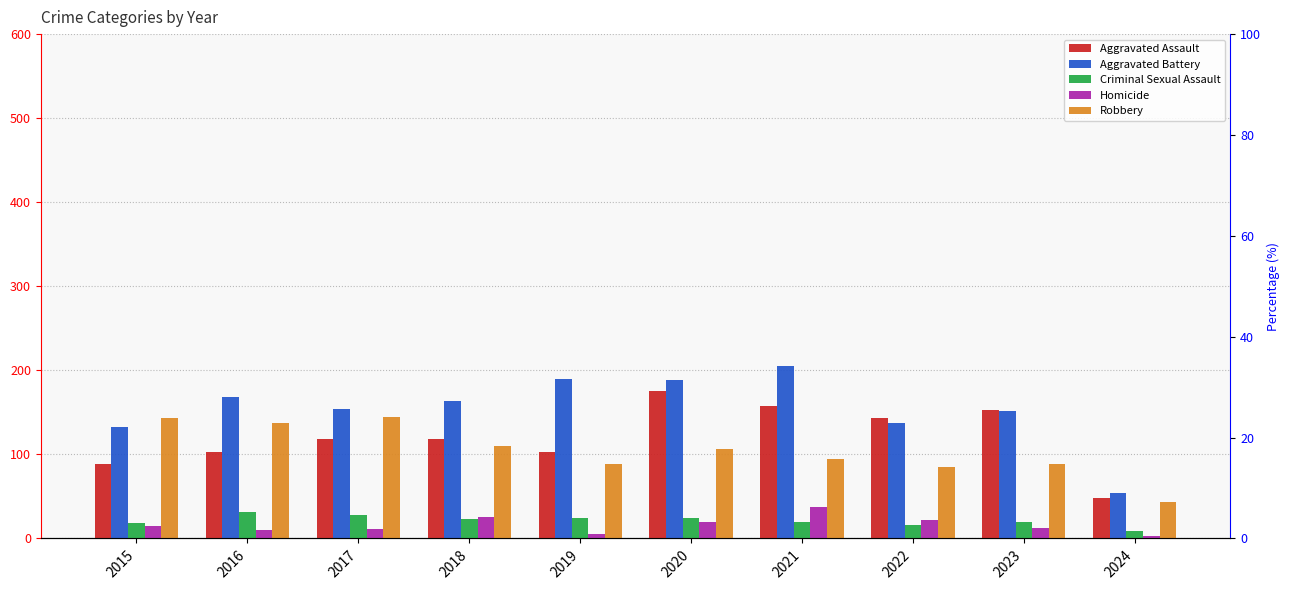

How many data points in Criminal Sexual Assault are above 23?

4